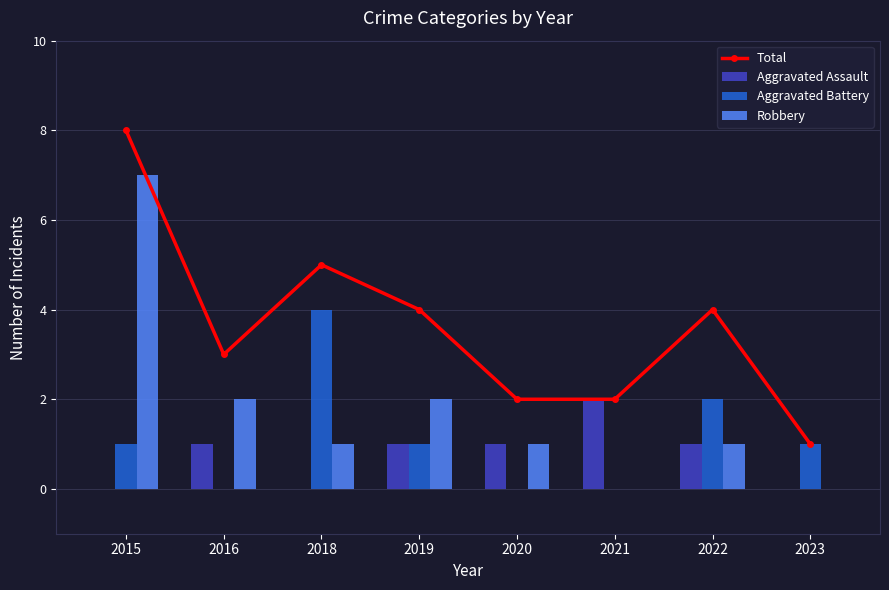

Reading right to left, transcribe all the data shown in this chart.

Total: 1	4	2	2	4	5	3	8
Aggravated Assault: 0	1	2	1	1	0	1	0
Aggravated Battery: 1	2	0	0	1	4	0	1
Robbery: 0	1	0	1	2	1	2	7